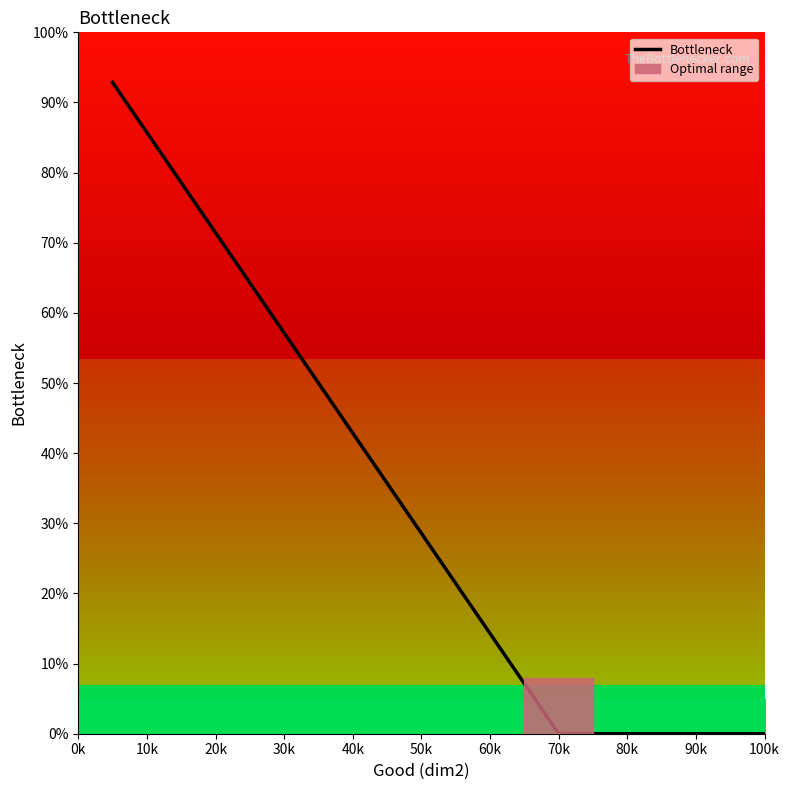

What is the maximum value shown in the chart?

92.9